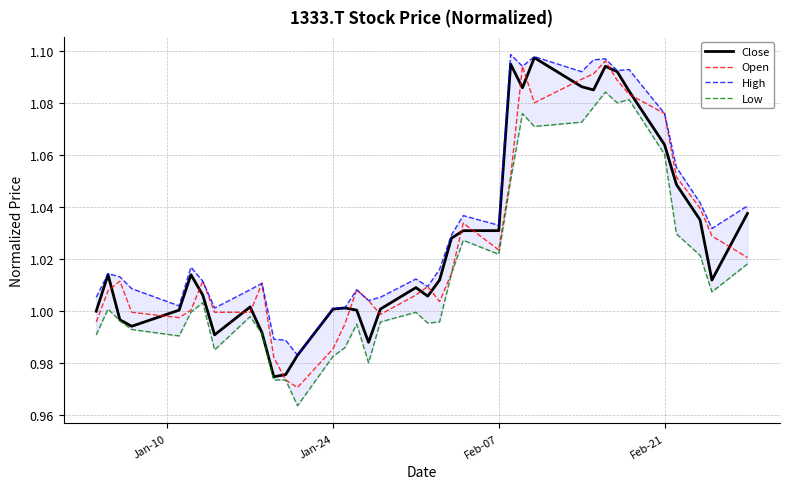

How many interior local peaks does the High series have?

10